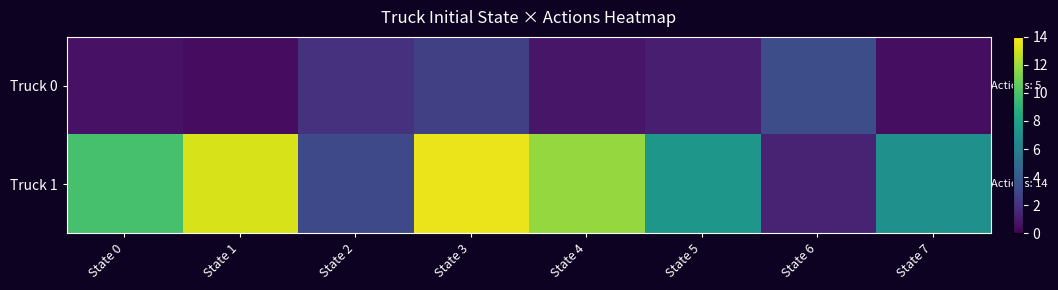

Reading right to left, list all the values displayed in this chart.

Truck 0: State 7=0.5	State 6=3.3	State 5=1.2	State 4=0.9	State 3=2.7	State 2=2.0	State 1=0.4	State 0=0.7
Truck 1: State 7=7.0	State 6=1.4	State 5=7.4	State 4=11.8	State 3=13.6	State 2=3.1	State 1=13.2	State 0=9.9